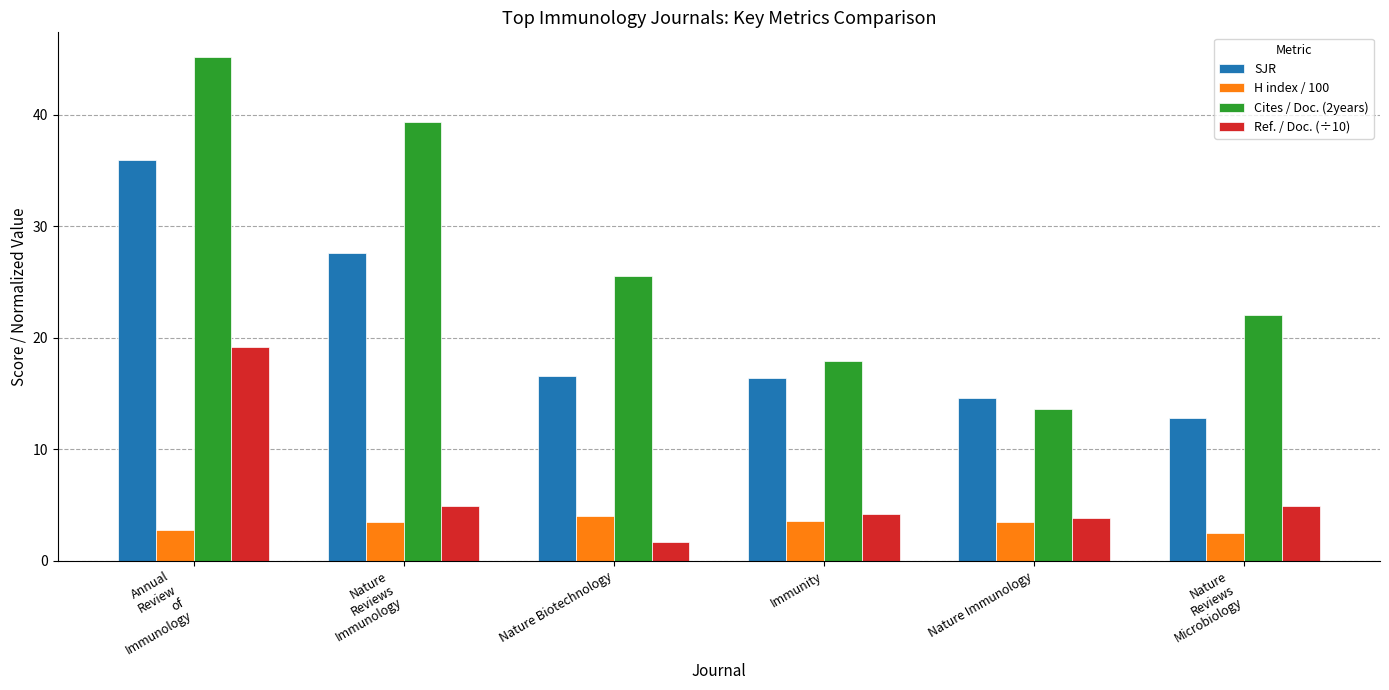

Is it true that Cites / Doc. (2years) equals 8.6 at Immunity?

False